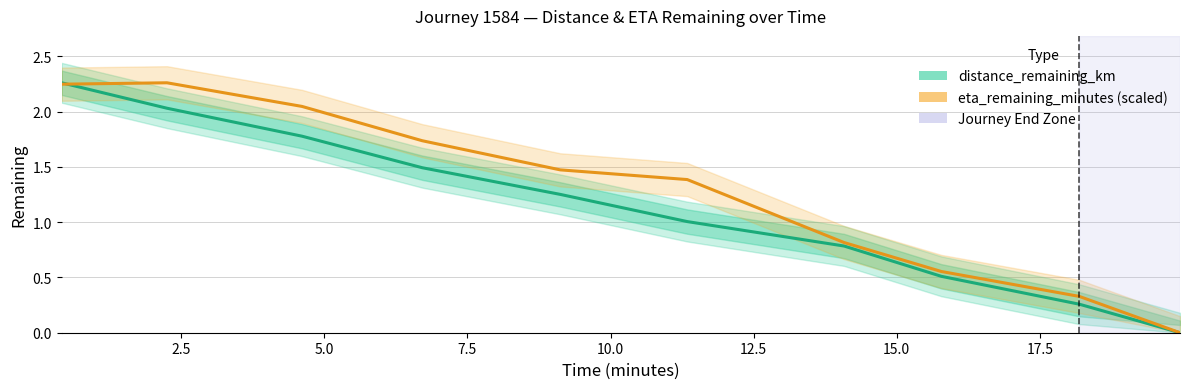

Which series has the largest total across all categories?

eta_remaining_minutes (scaled)